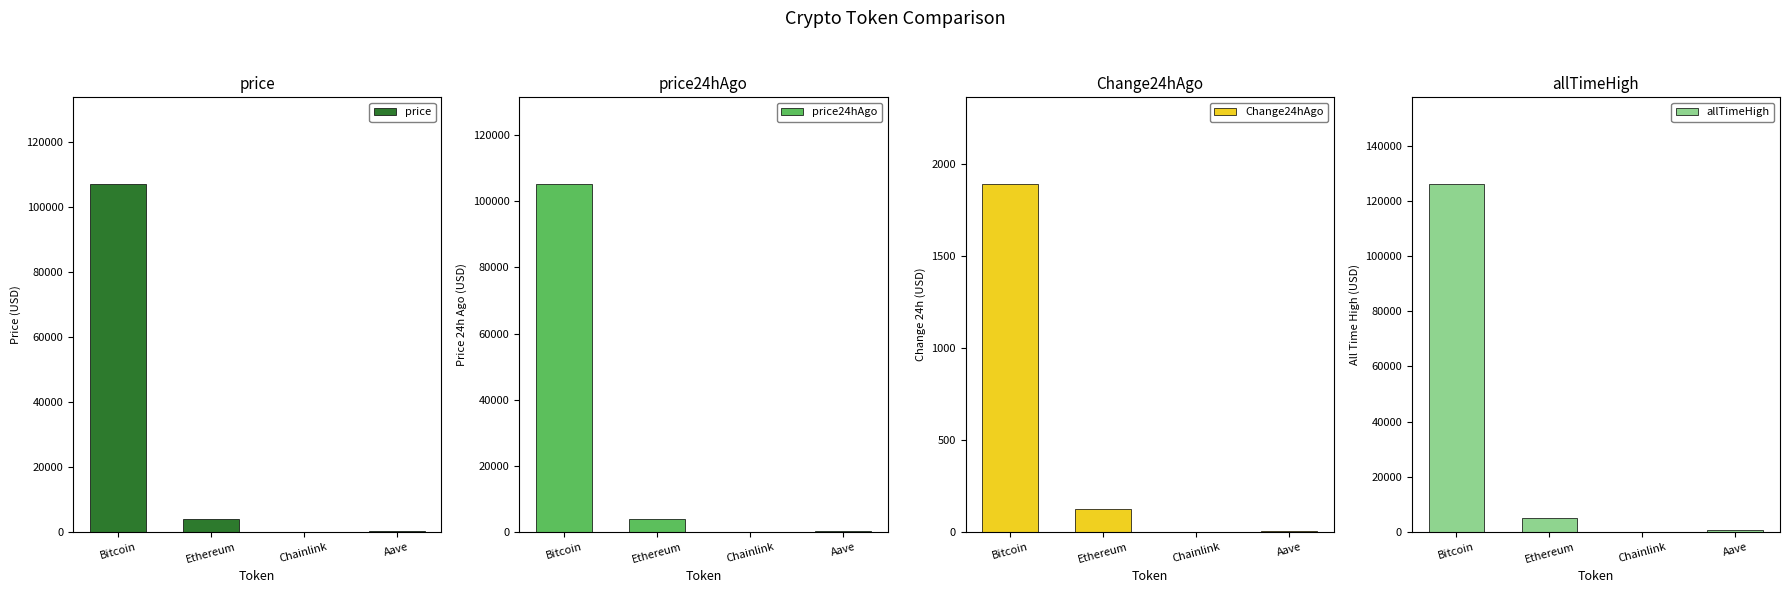

How many categories are shown in the chart?

4